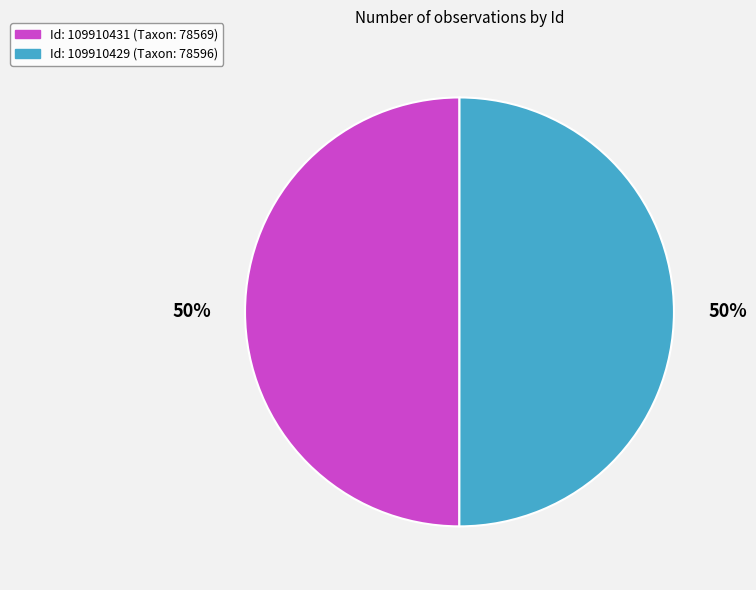

To the nearest percent, what is the average slice percentage?

50%